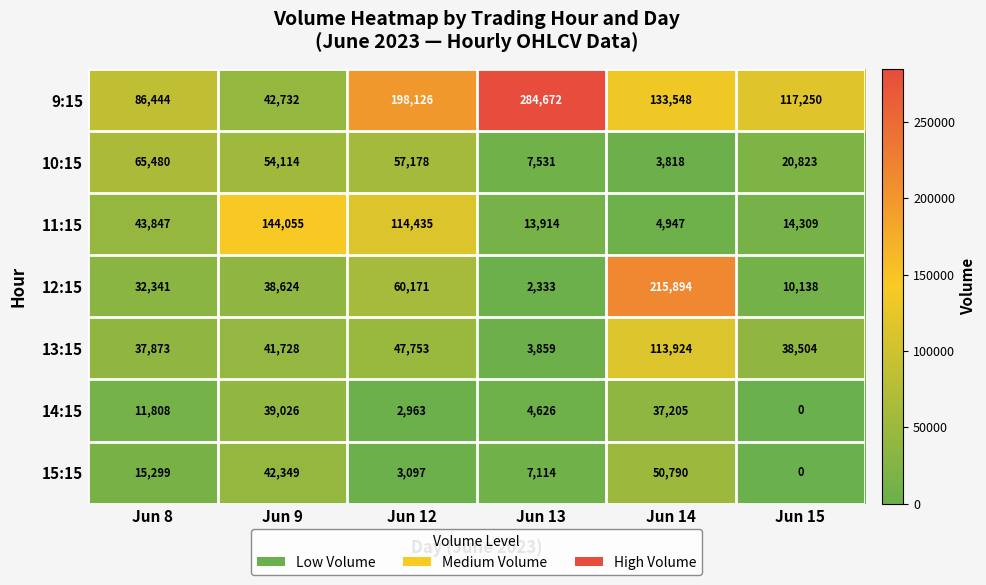

At which label does 13:15 reach its peak?

Jun 14